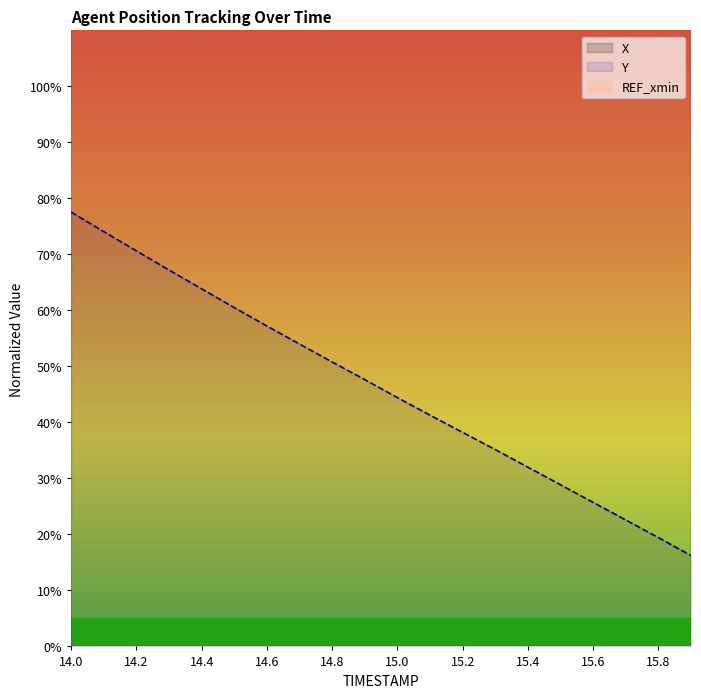

True or false: Y has a value of 32.0 at 15.4.

True